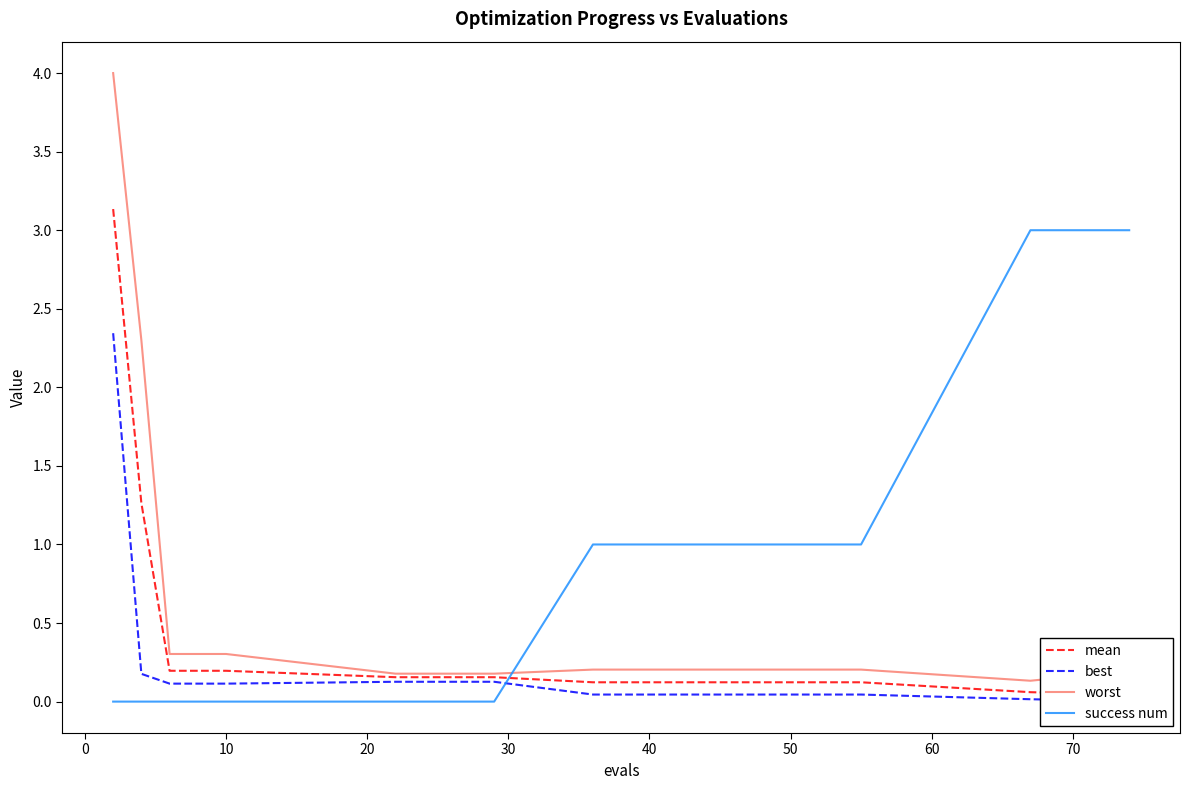

The success num series shows 2.0 at 10. True or false?

False